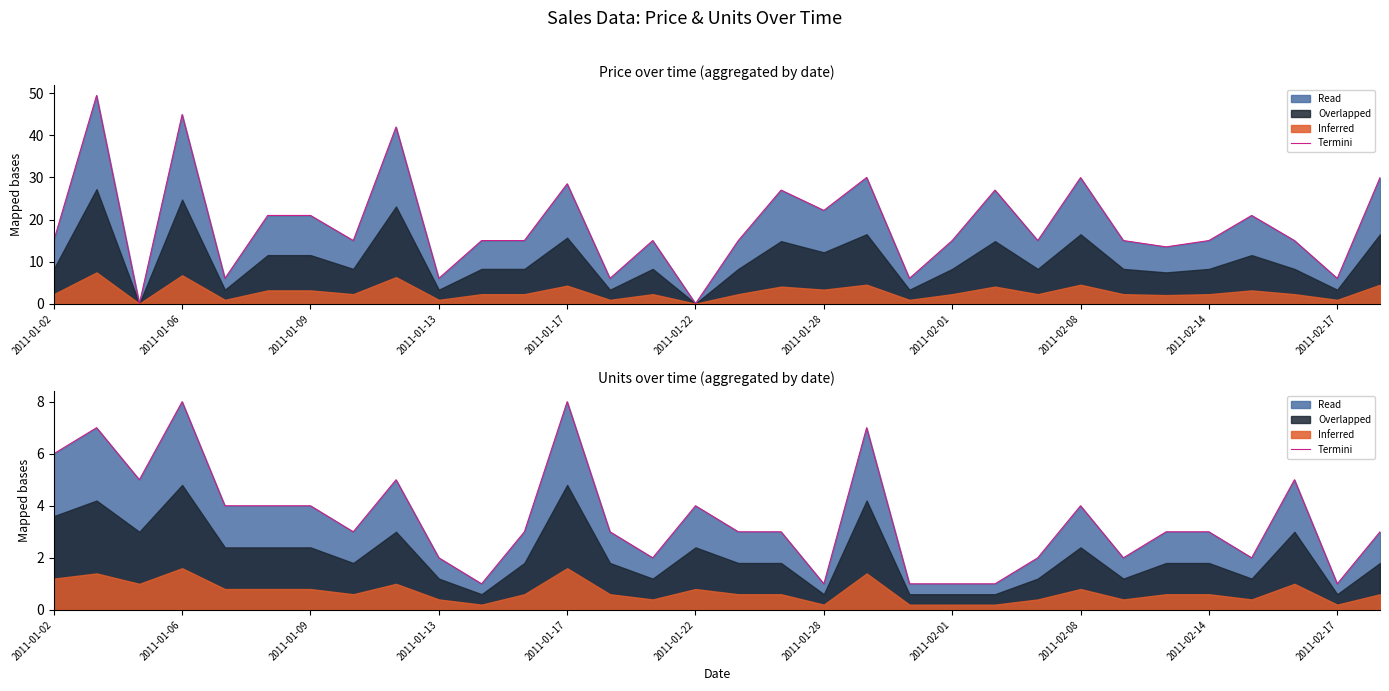

True or false: the data shows 1 at 20.

False